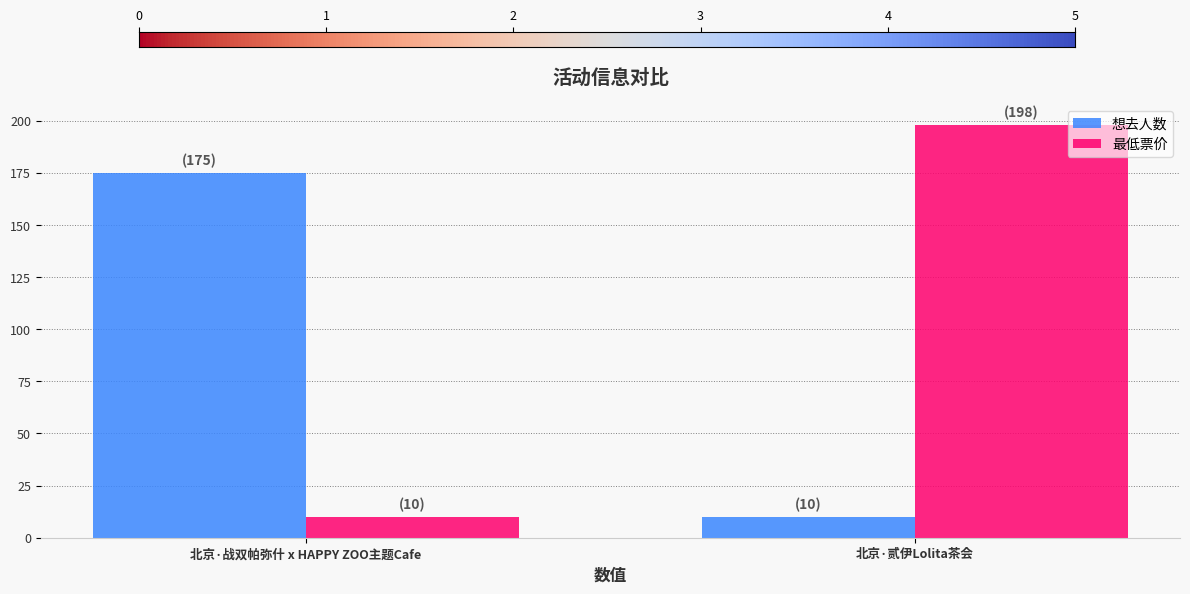

What is the difference between the 最低票价 values at 北京·战双帕弥什 x HAPPY ZOO主题Cafe and 北京·贰伊Lolita茶会?

188